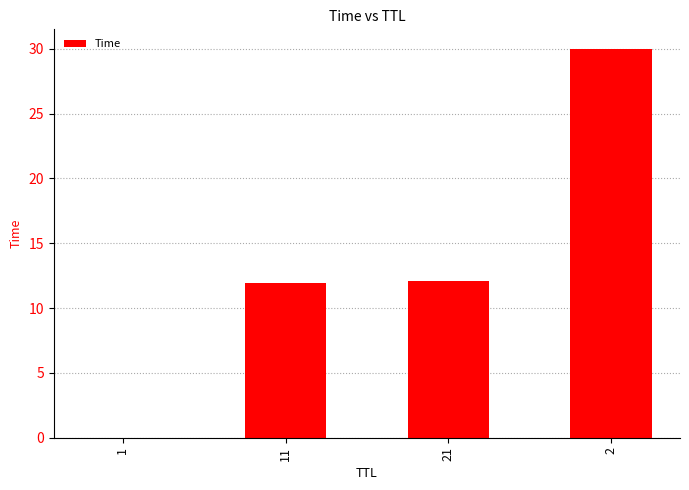

What is the change in value from 21 to 2?

+17.9